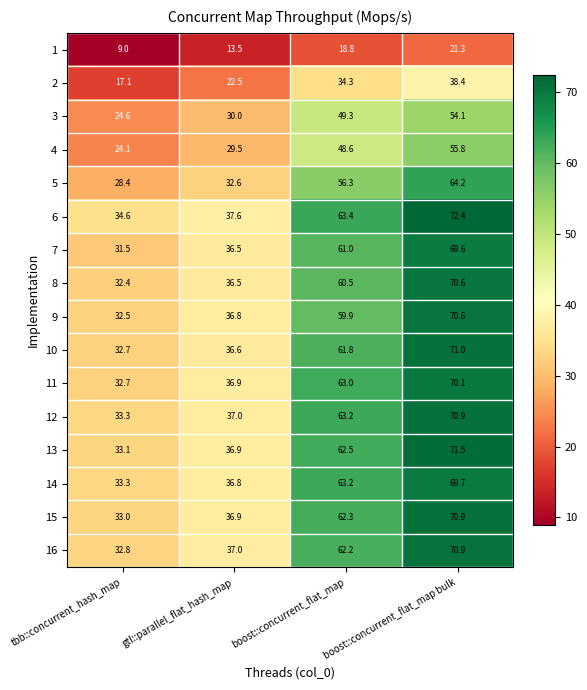

The value of 6 at boost::concurrent_flat_map is 63.4. True or false?

True